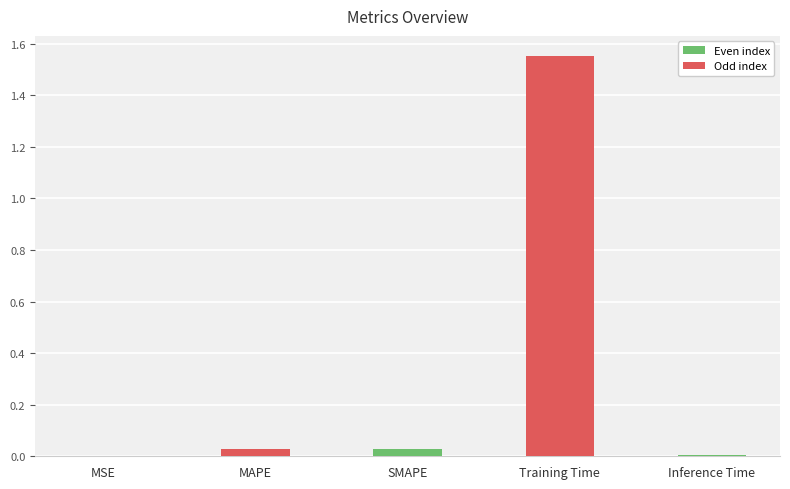

The value at MSE is 0.0. True or false?

True